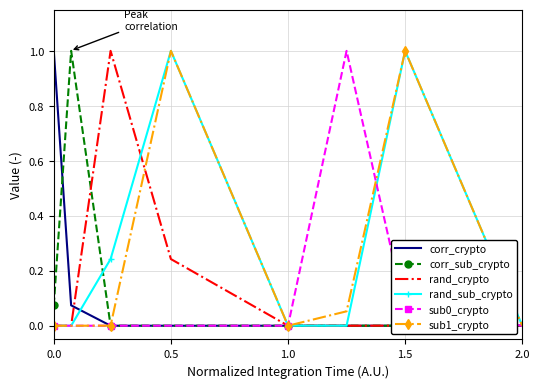

Rank the series by their maximum value, from lowest to highest.

corr_crypto, corr_sub_crypto, rand_crypto, rand_sub_crypto, sub0_crypto, sub1_crypto